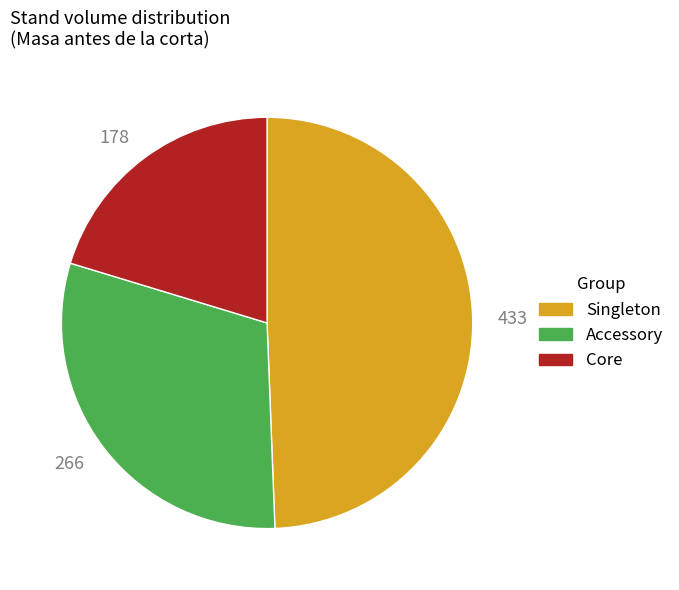

Do Singleton and Accessory together represent more than half of the pie?

Yes